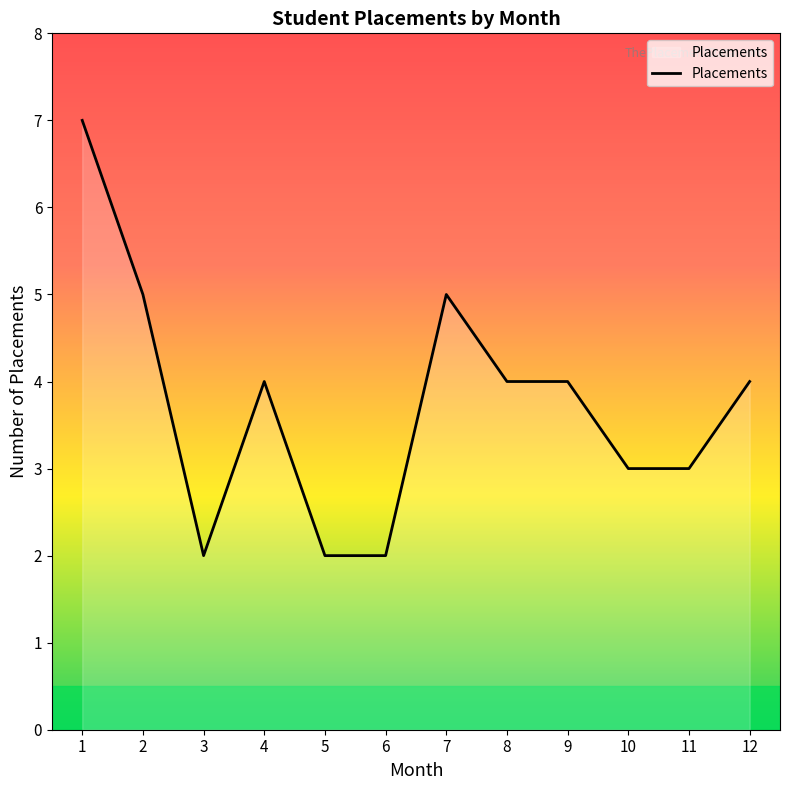

The chart shows a value of 5 at 7. True or false?

True